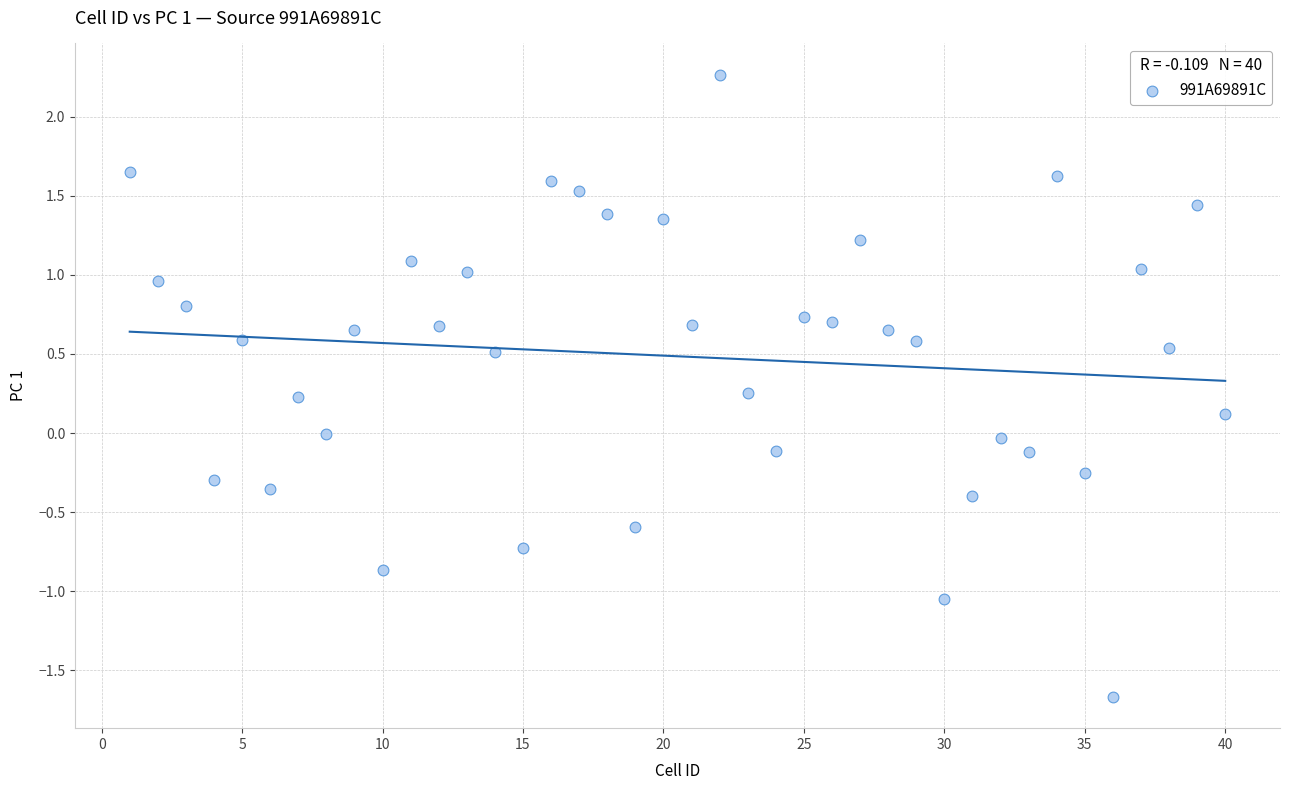

What is the range of Y values (max minus min)?

3.9